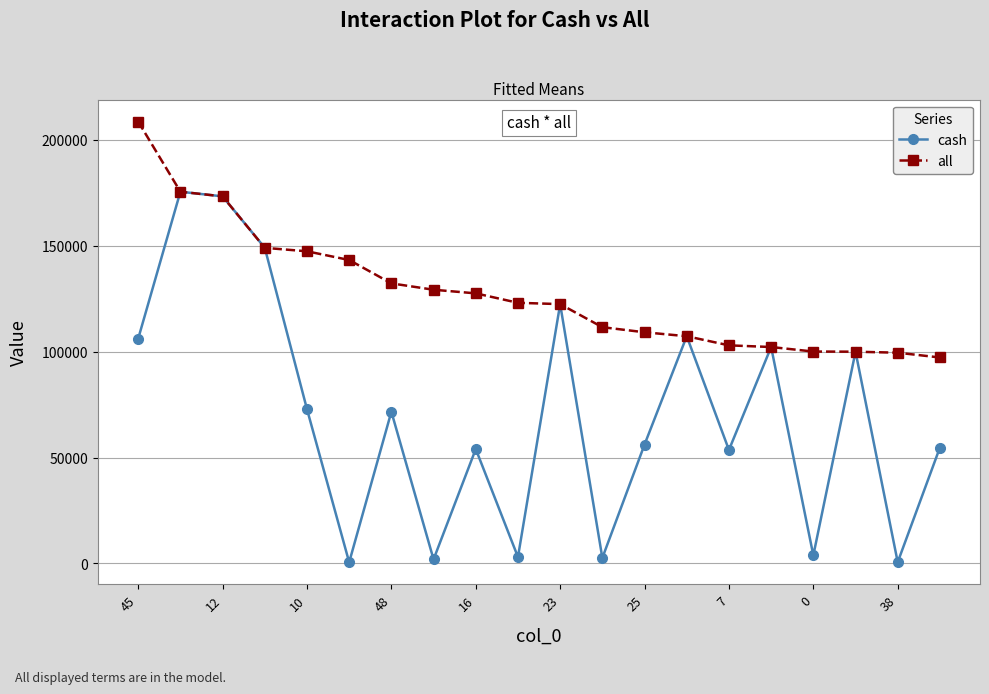

True or false: cash has more than 0 points higher than both neighbors.

True